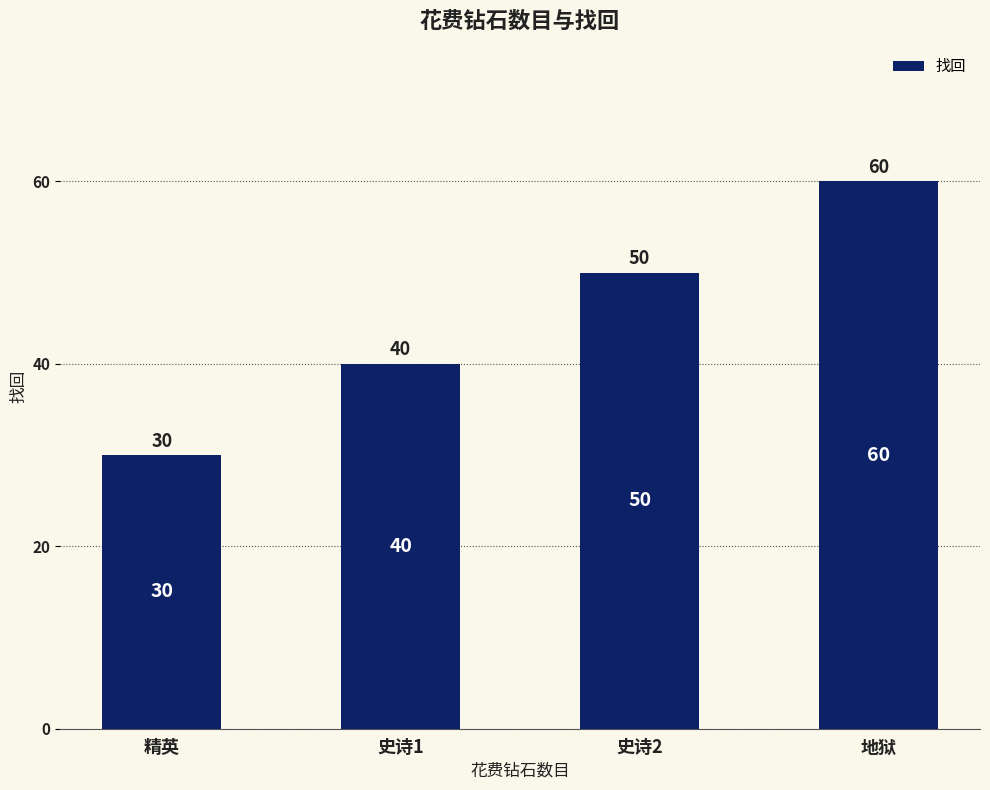

How many bars are there in total?

4